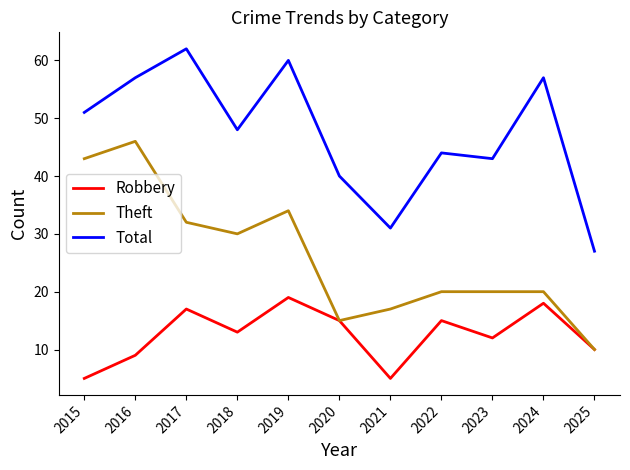

What are all the series names shown in the legend?

Robbery, Theft, Total